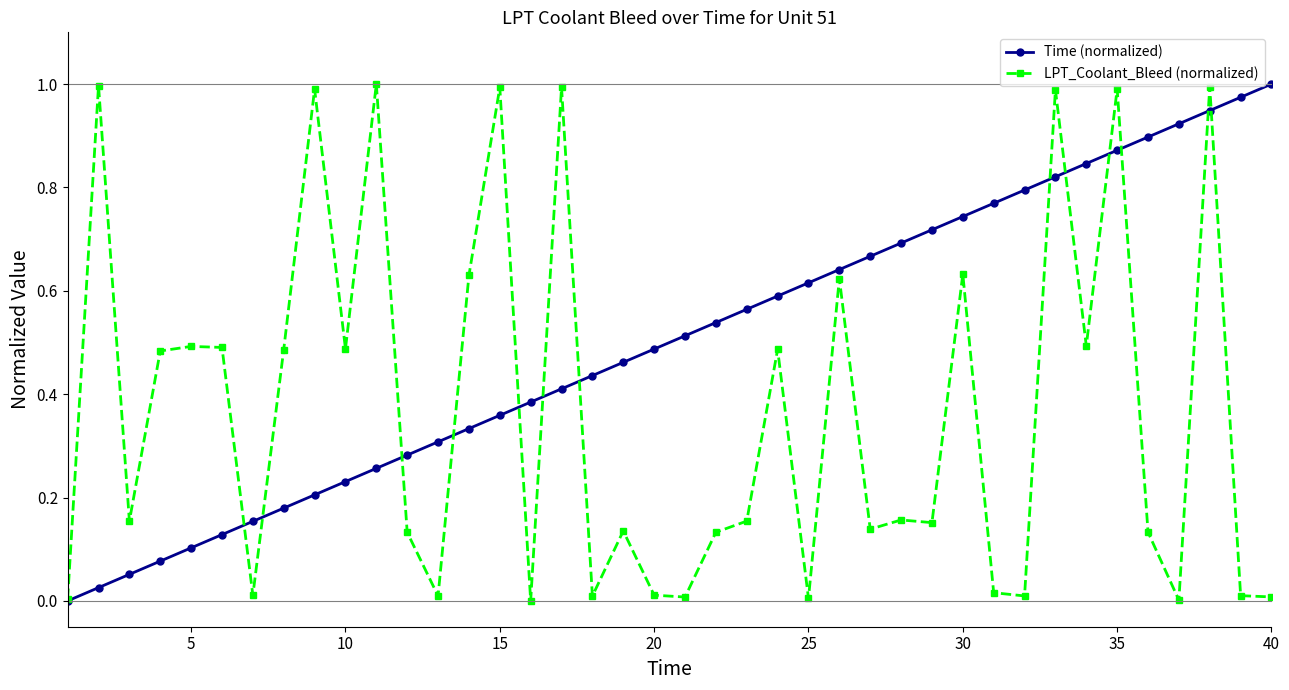

True or false: Time (normalized) has more than 0 interior local peaks.

False